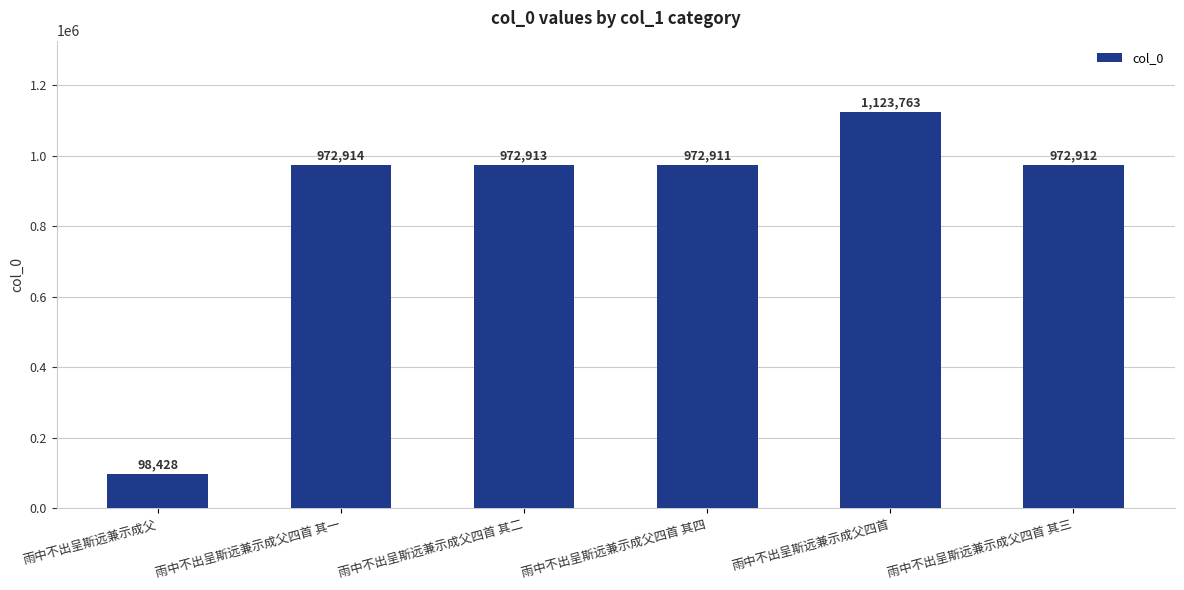

Which category has the highest value across all series?

雨中不出呈斯远兼示成父四首